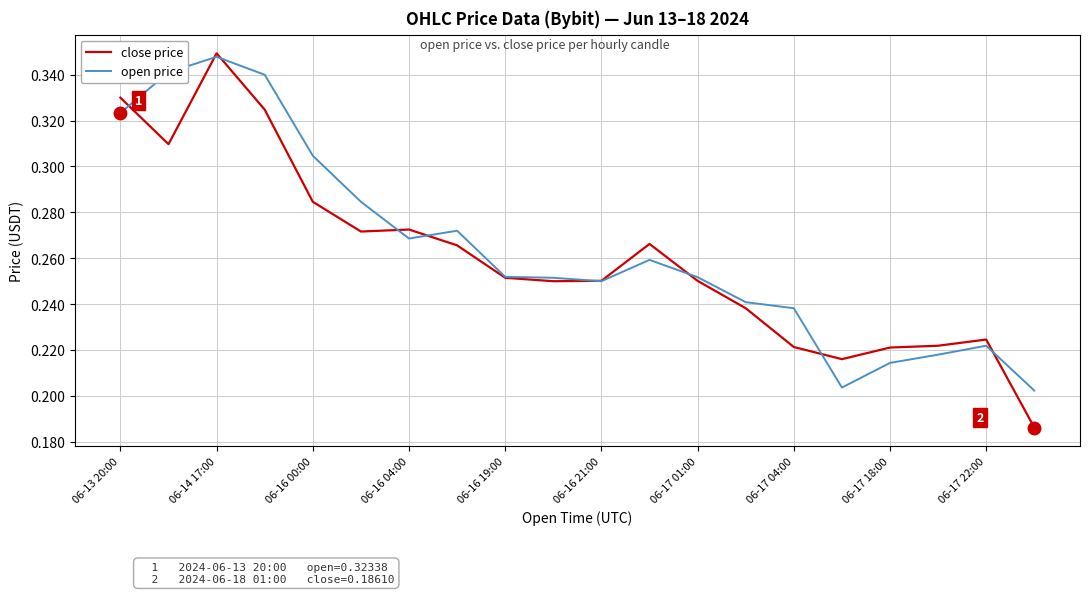

Which series has the largest range (max minus min)?

close price